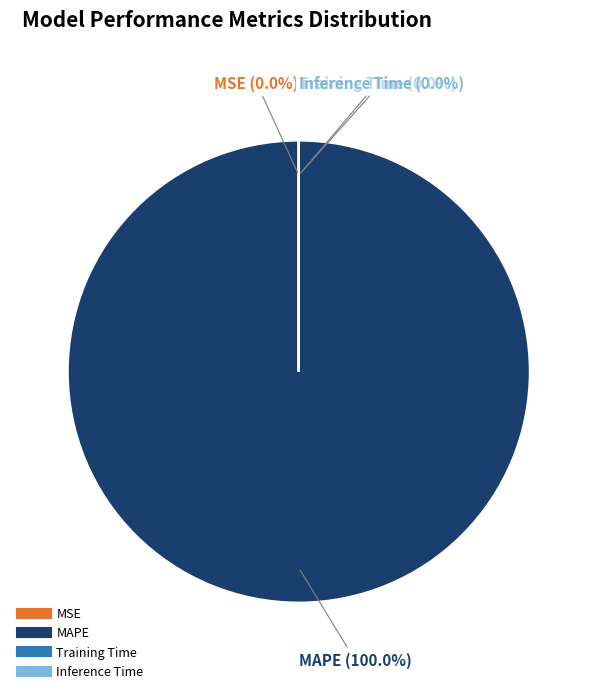

What percentage is NOT represented by Training Time?

100.0%